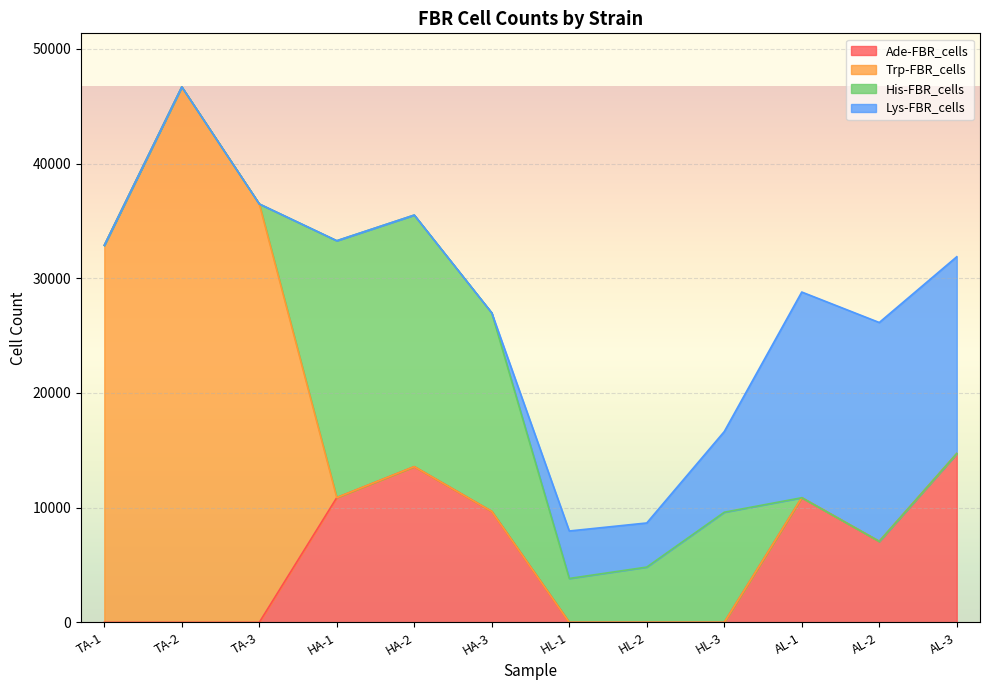

What is the label of the 6th point from the right?

HL-1